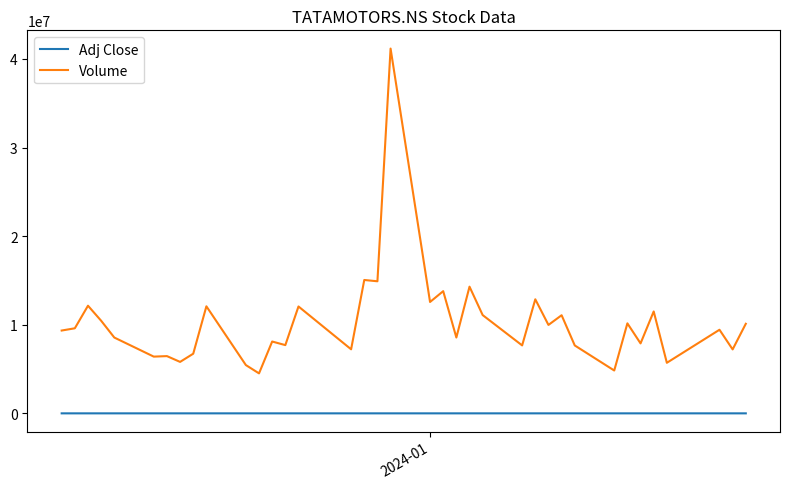

In Volume, how many points are lower than both neighbors (excluding endpoints)?

14